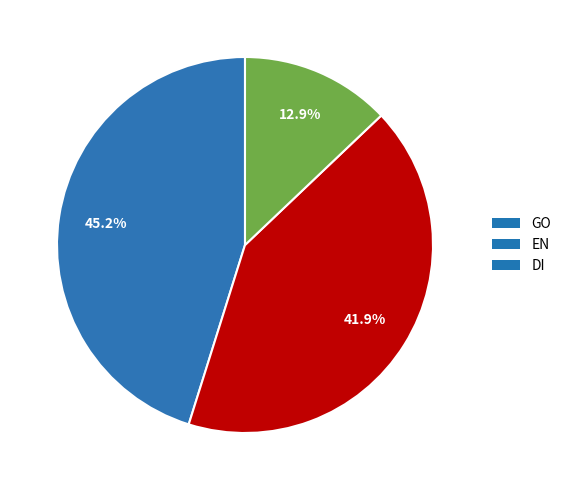

Is there a majority slice in this chart?

No